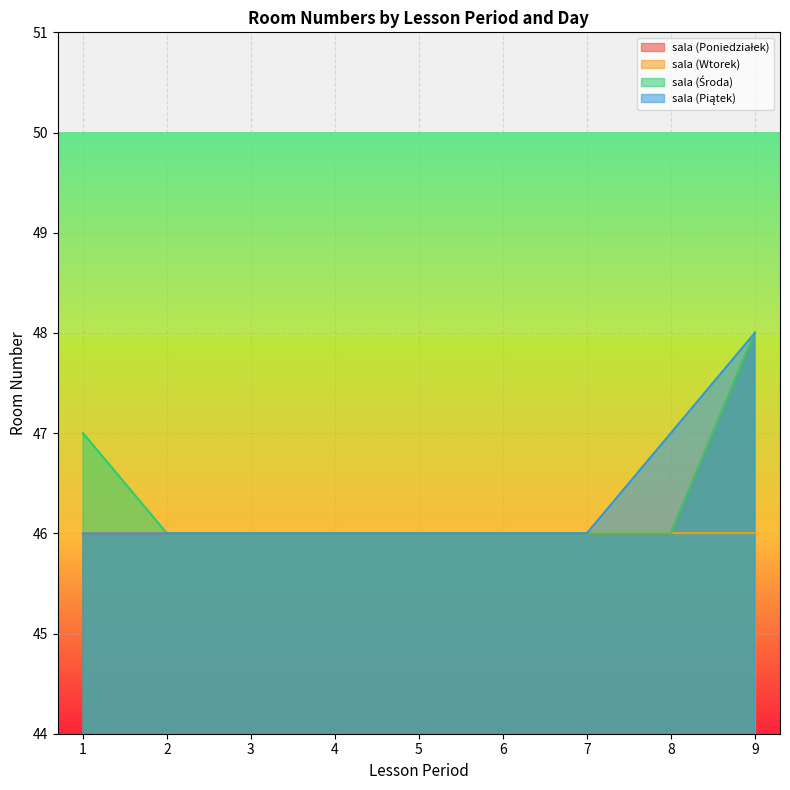

The value of sala (Wtorek) at 7 is 46. True or false?

True